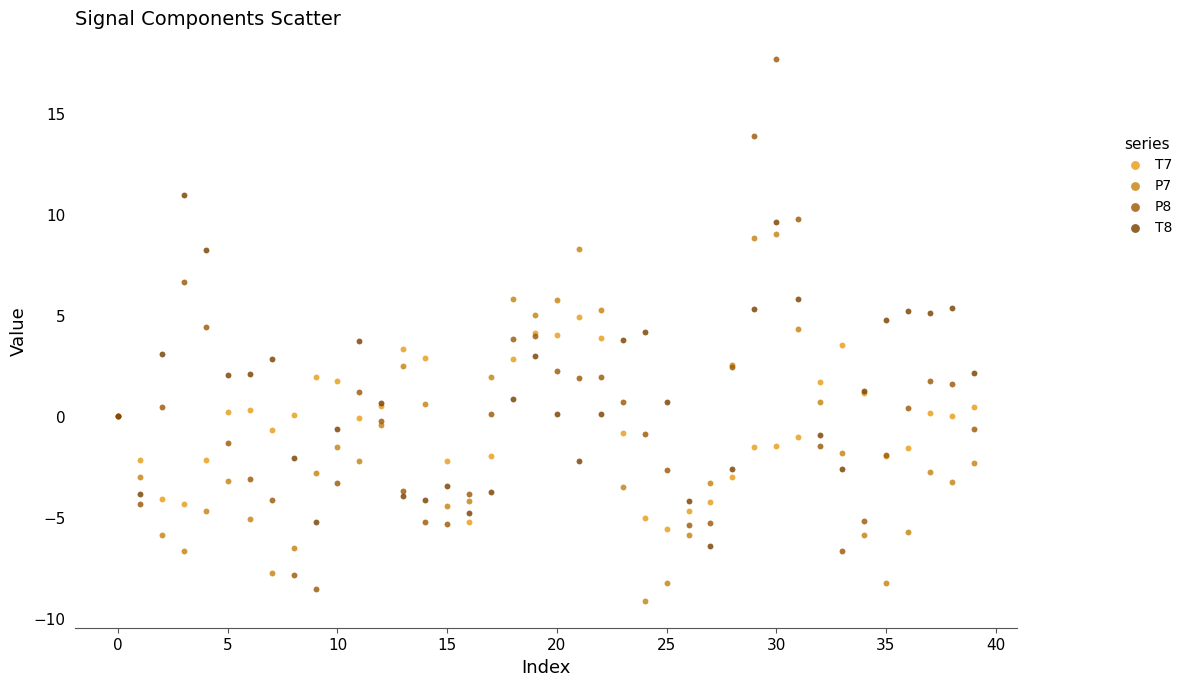

Which series has the largest Y range (max minus min)?

P8